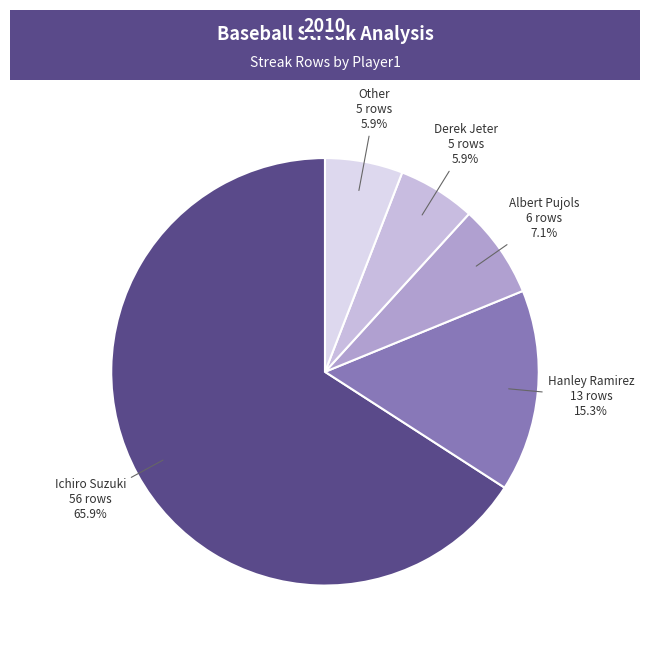

True or false: Other accounts for 1% of the total.

False